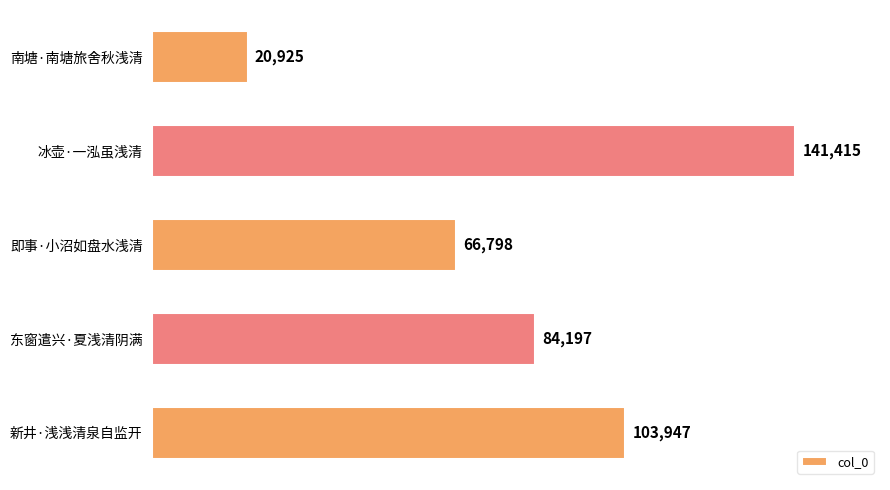

What is the sum of all values?

417282